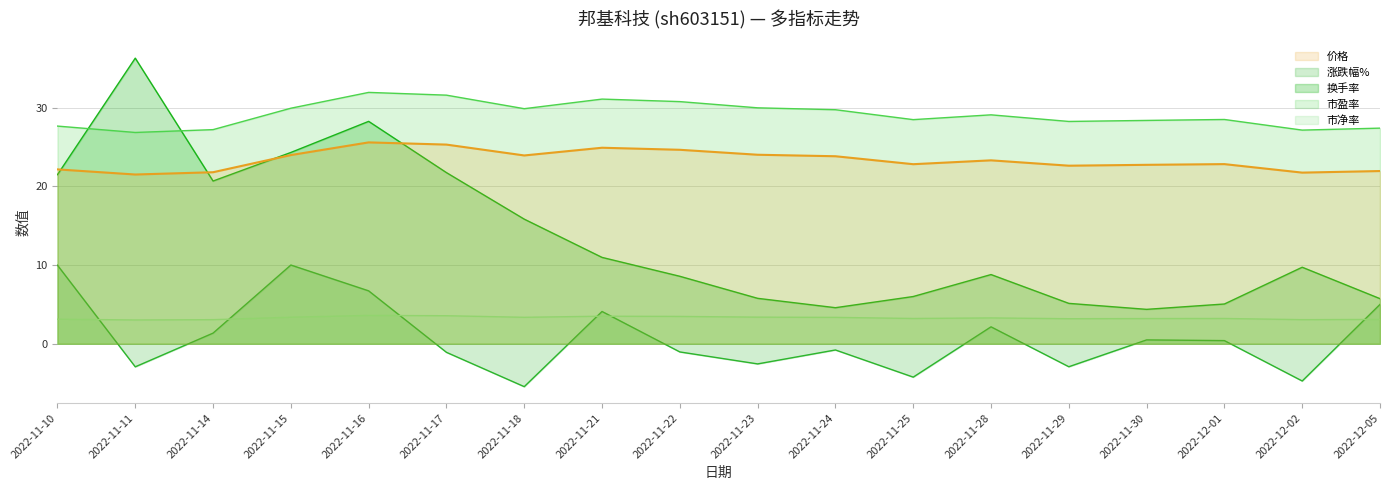

How many lines are shown in the chart?

5